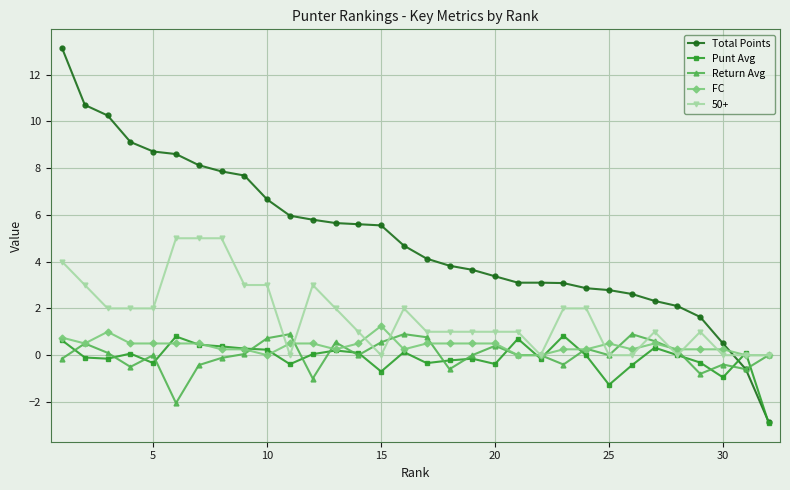

What is the minimum value for Punt Avg?

-2.9